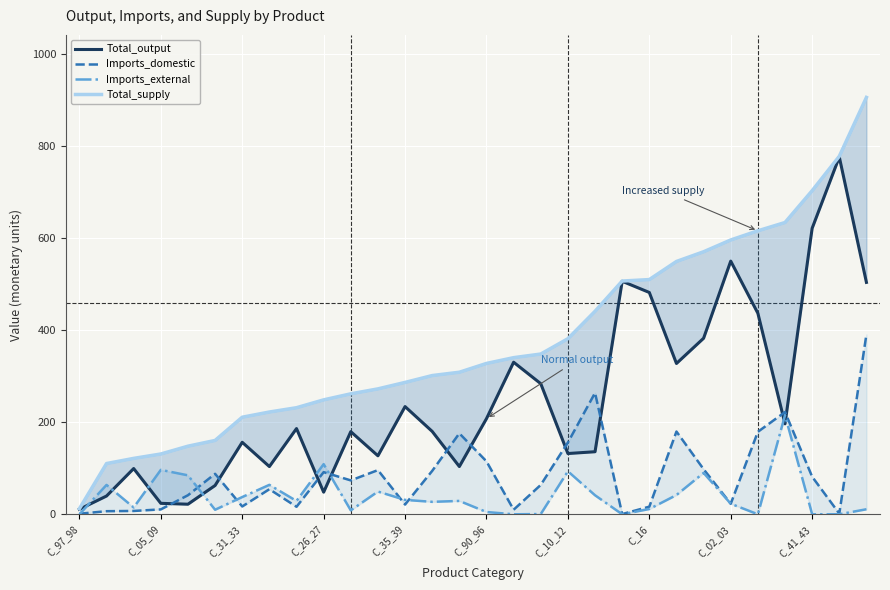

Between which two adjacent categories do Imports_external and Imports_domestic first intersect?

C_97_98 and C_05_09